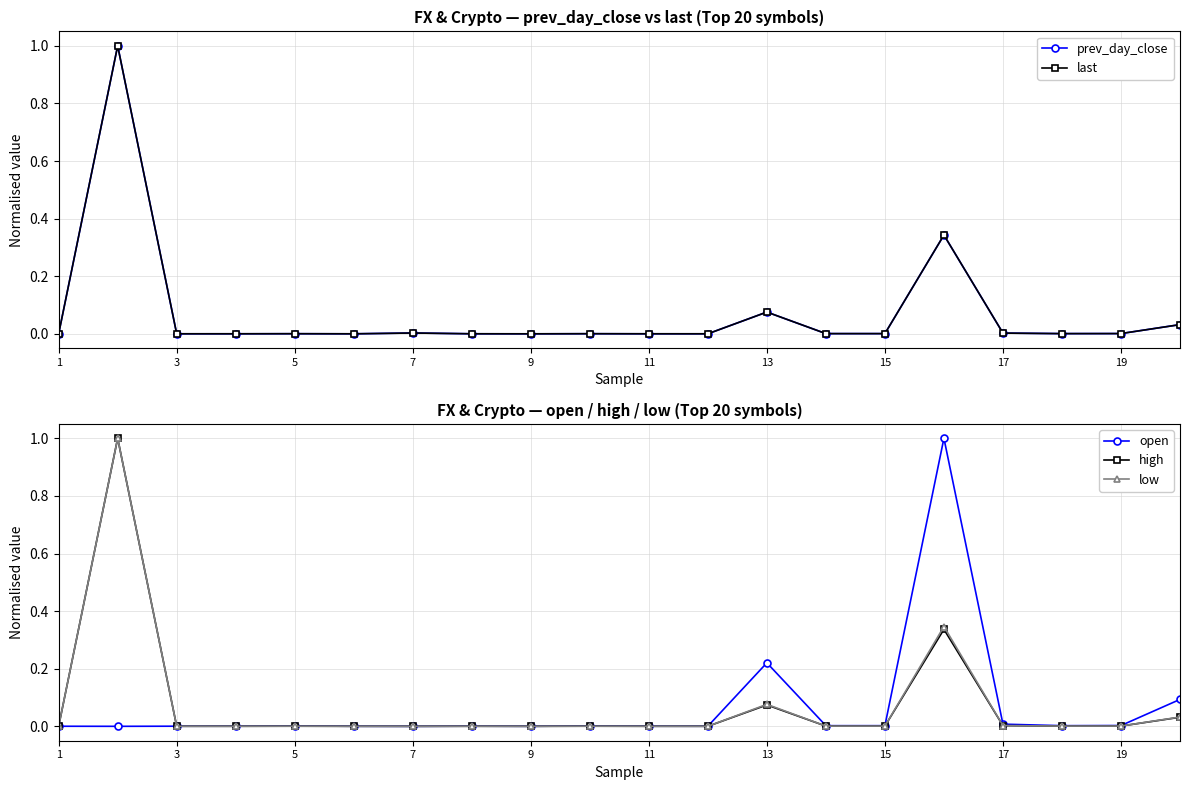

True or false: high has more than 2 points higher than both neighbors.

True